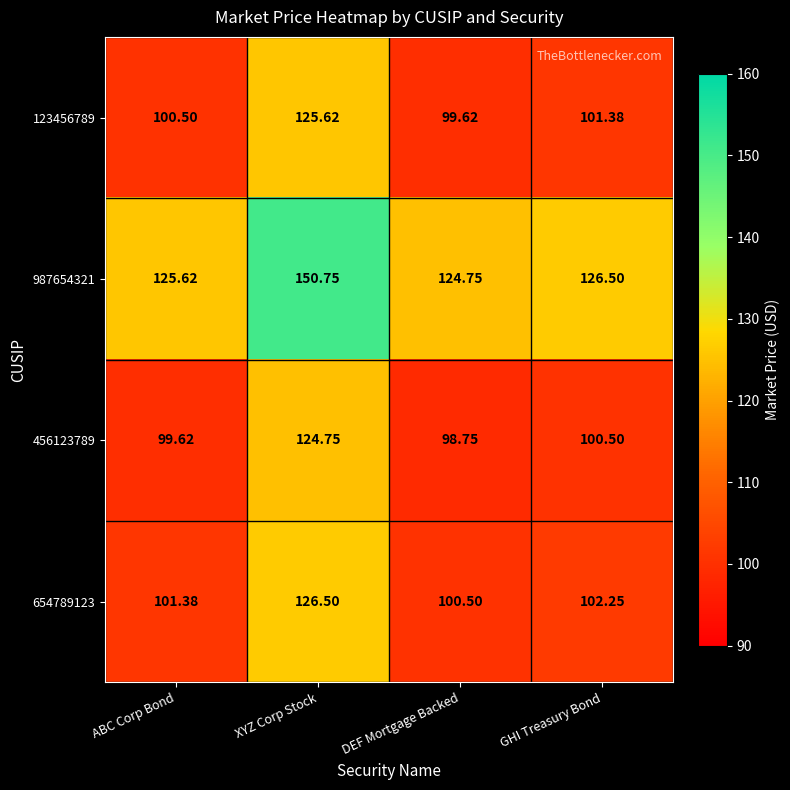

Where does the 987654321 series first go above 126?

XYZ Corp Stock